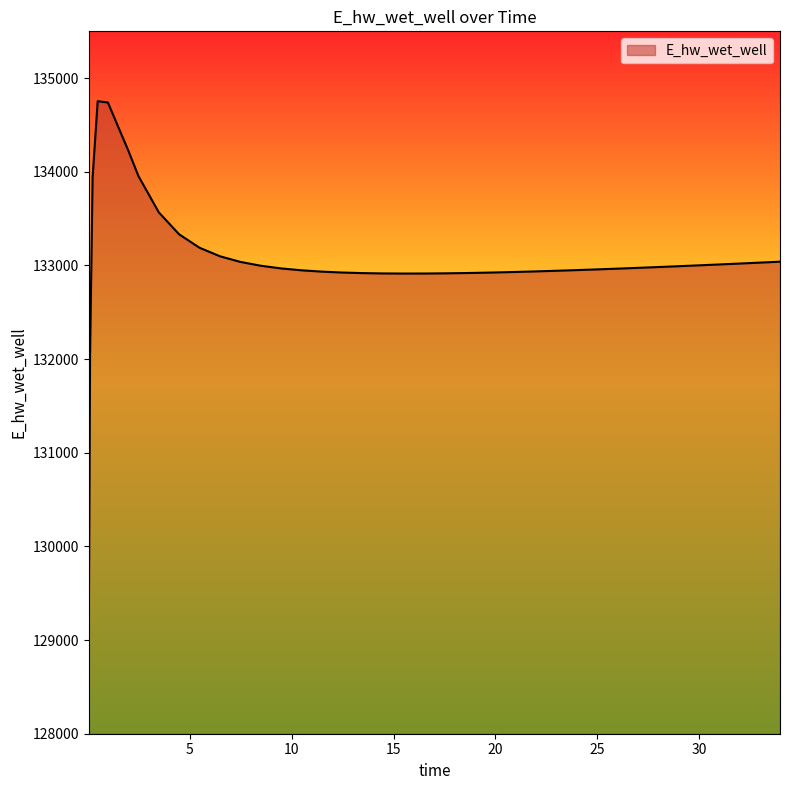

What is the difference between the maximum and minimum values?

5636.9